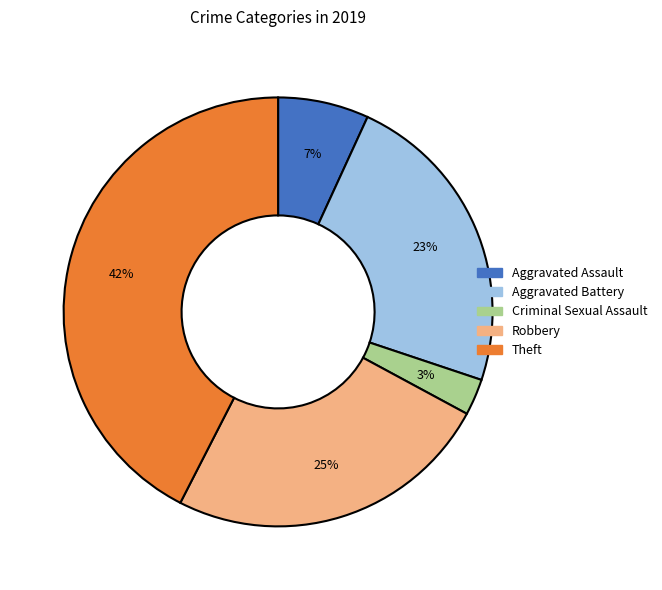

Is there any slice that represents more than half of the pie?

No